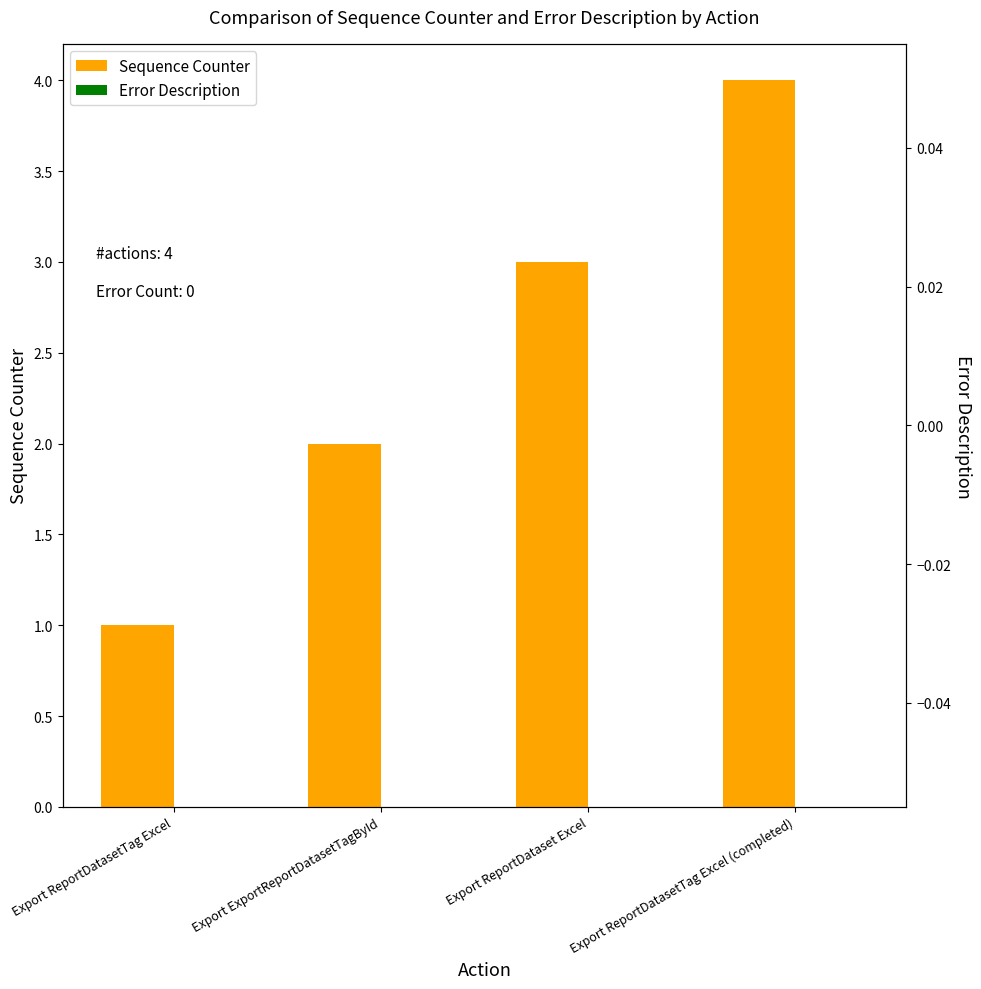

At which label does Error Description reach its minimum?

Export ReportDatasetTag Excel